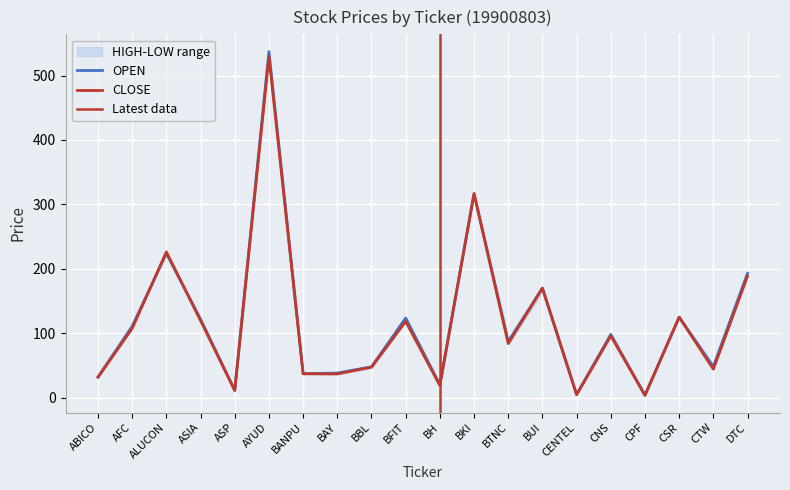

List the labels in order of OPEN value, largest first.

AYUD, BKI, ALUCON, DTC, BUI, CSR, BFIT, ASIA, AFC, CNS, BTNC, CTW, BBL, BAY, BANPU, ABICO, BH, ASP, CENTEL, CPF